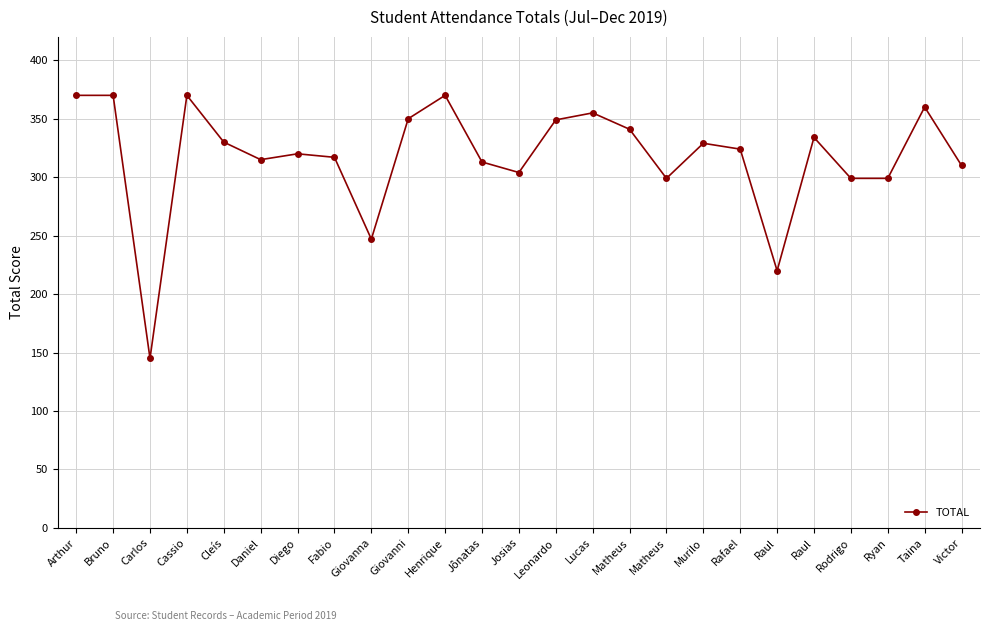

Count the number of categories in the chart.

25